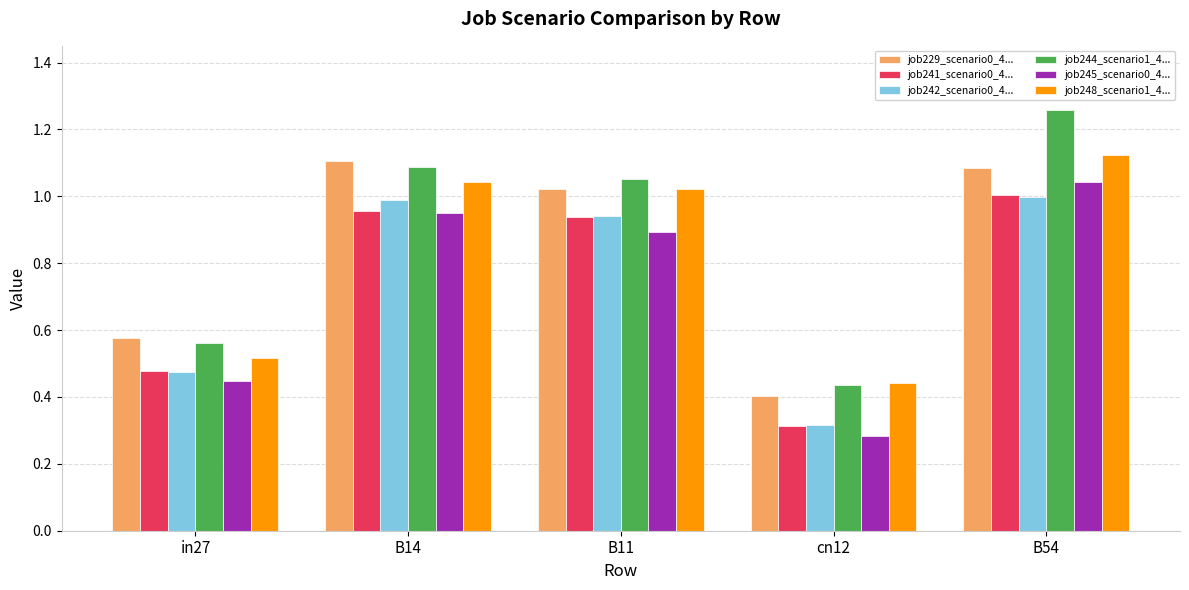

Is the value of job242_scenario0_4... at in27 greater than the value of job244_scenario1_4... at in27?

No